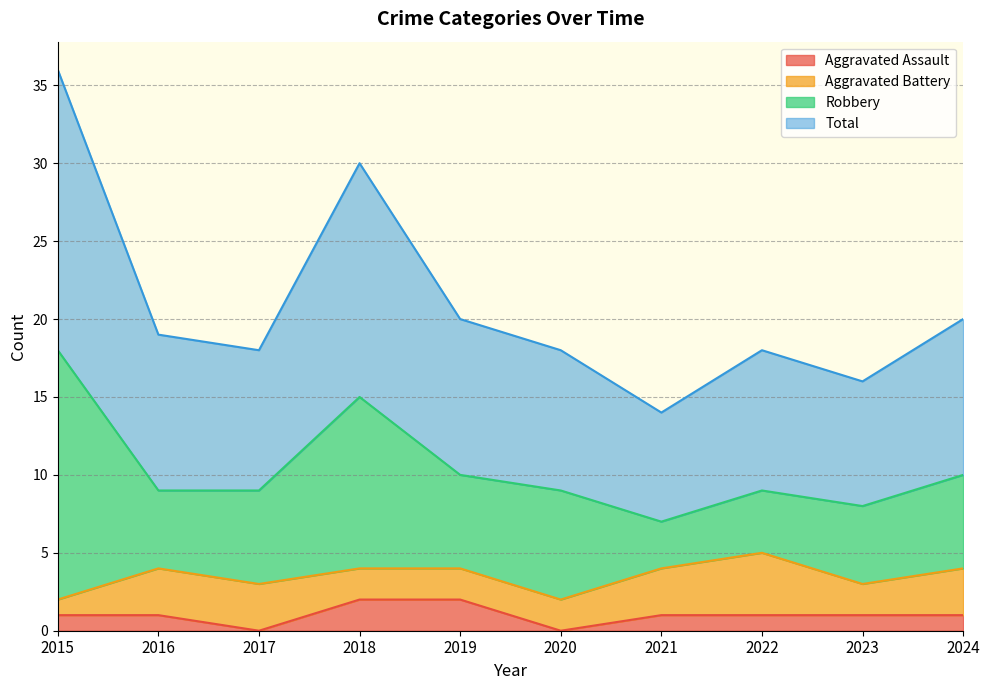

What is the value of the Aggravated Assault point at the 4th from the left?

2